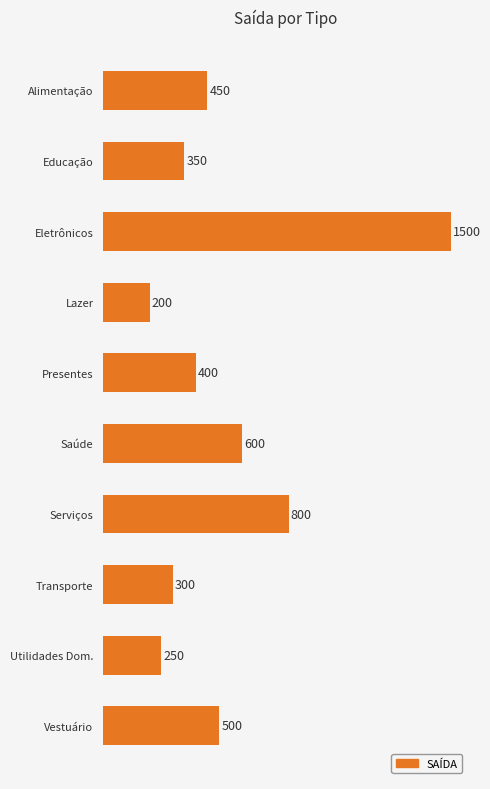

What position from the top is Alimentação?

1